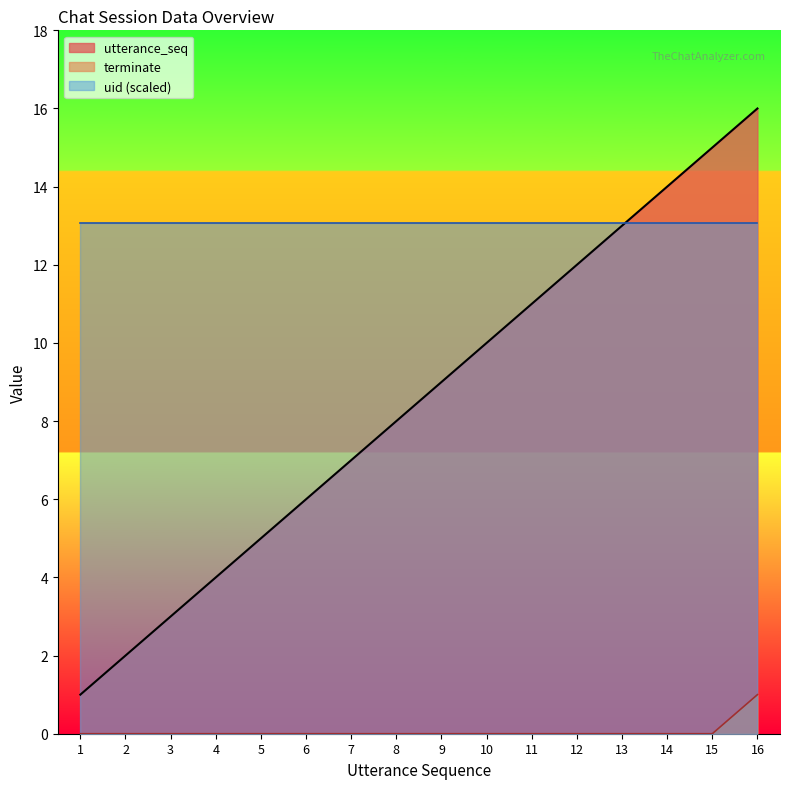

Is the value of utterance_seq at 1 greater than the value of terminate at 3?

Yes